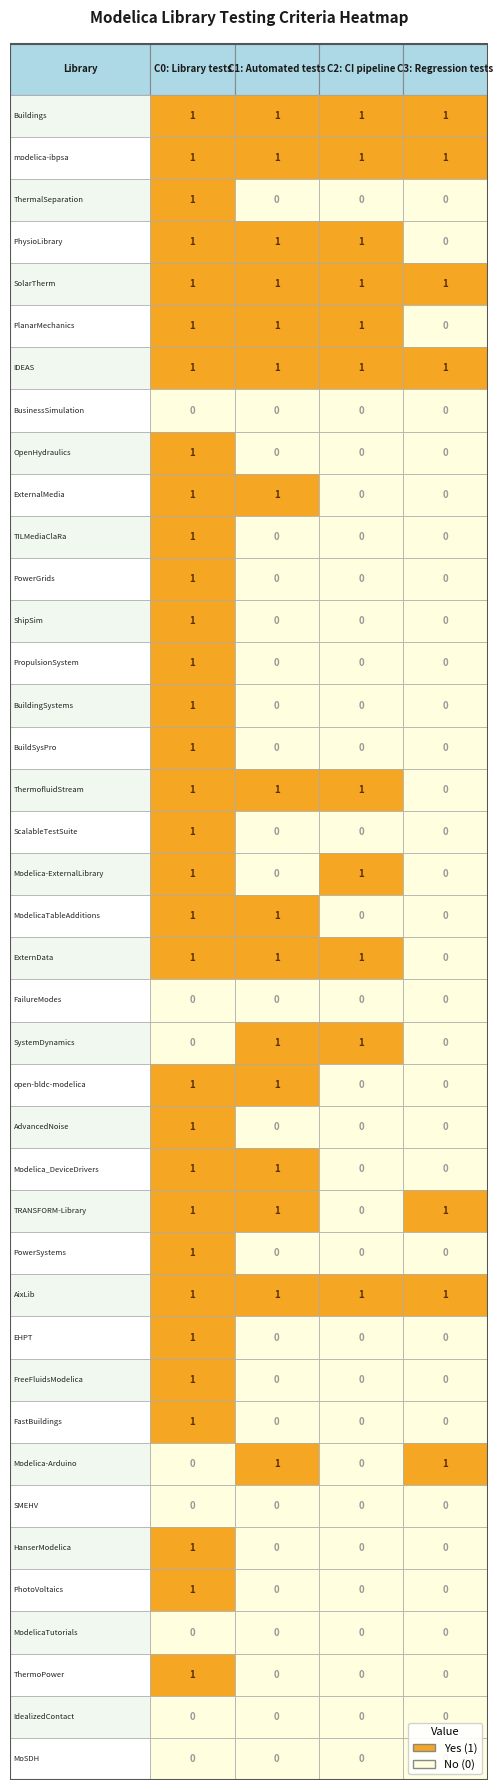

List the series in order of their peak value, lowest first.

BusinessSimulation, FailureModes, SMEHV, ModelicaTutorials, IdealizedContact, MoSDH, Buildings, modelica-ibpsa, ThermalSeparation, PhysioLibrary, SolarTherm, PlanarMechanics, IDEAS, OpenHydraulics, ExternalMedia, TILMediaClaRa, PowerGrids, ShipSim, PropulsionSystem, BuildingSystems, BuildSysPro, ThermofluidStream, ScalableTestSuite, Modelica-ExternalLibrary, ModelicaTableAdditions, ExternData, SystemDynamics, open-bldc-modelica, AdvancedNoise, Modelica_DeviceDrivers, TRANSFORM-Library, PowerSystems, AixLib, EHPT, FreeFluidsModelica, FastBuildings, Modelica-Arduino, HanserModelica, PhotoVoltaics, ThermoPower